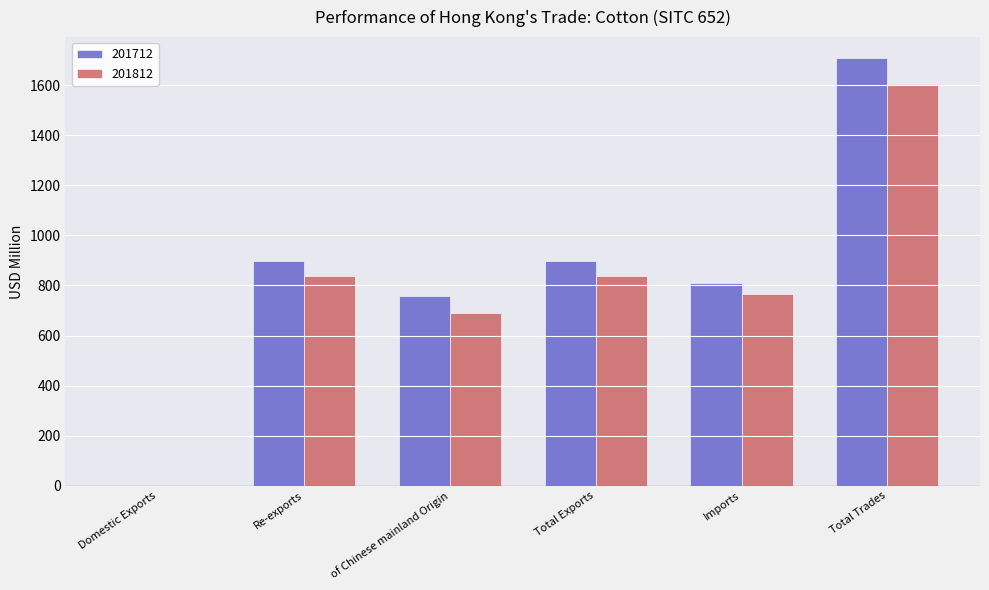

Which label corresponds to the largest value in the chart?

Total Trades